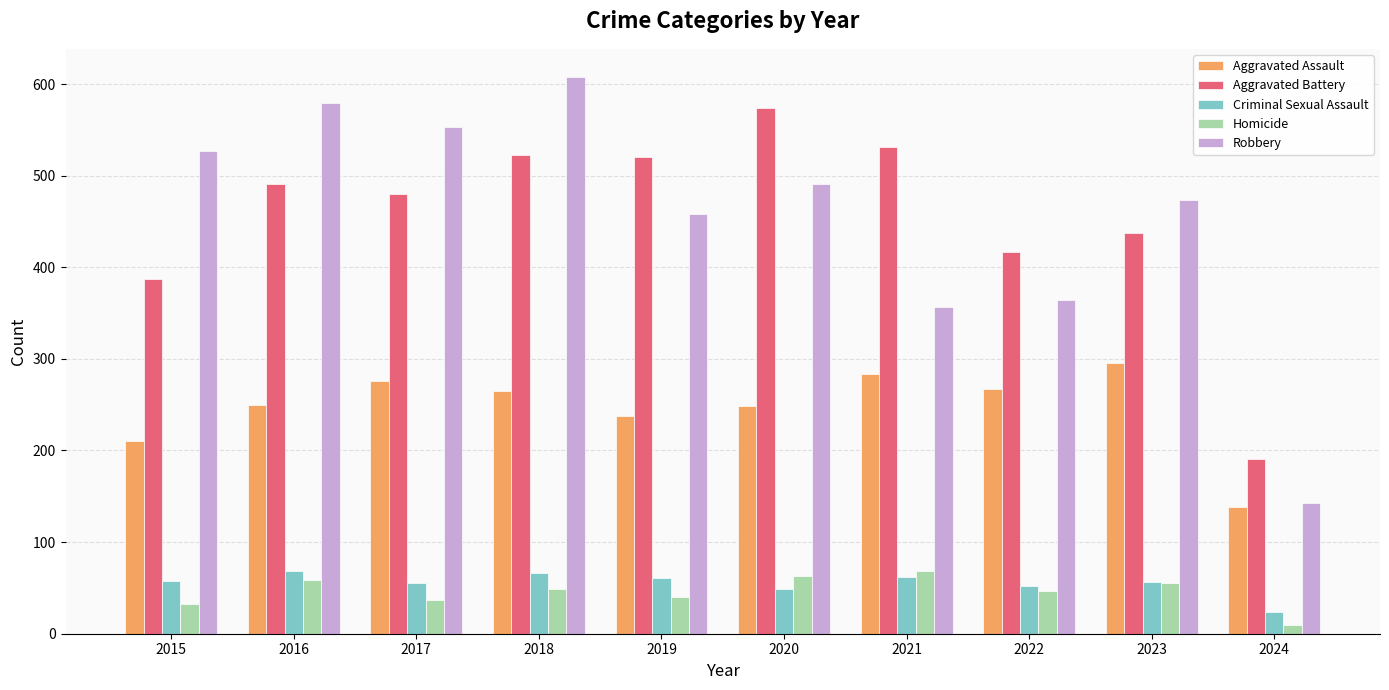

Count the number of categories in the chart.

10